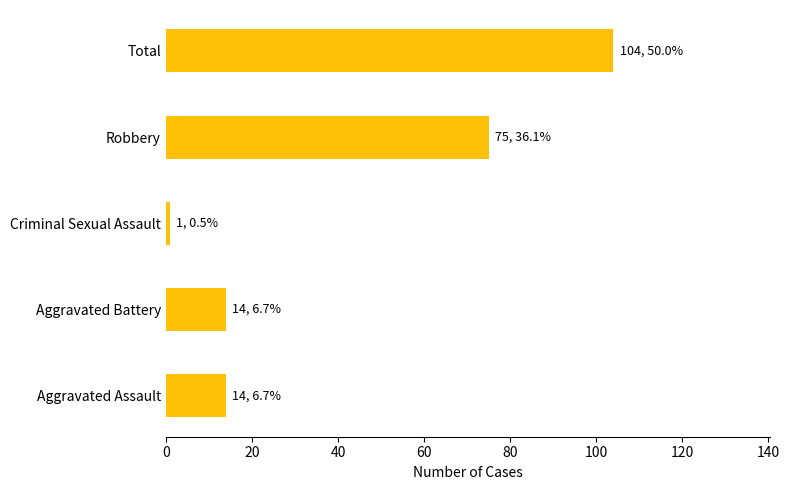

Count the number of data series in this chart.

1